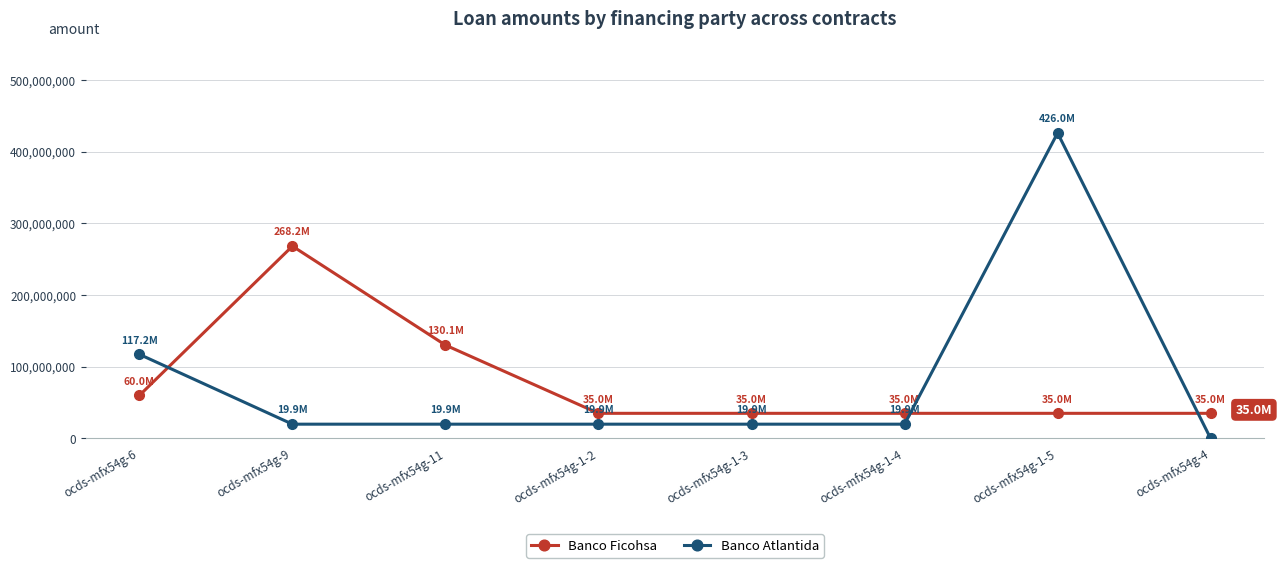

What are all the series names shown in the legend?

Banco Ficohsa, Banco Atlantida